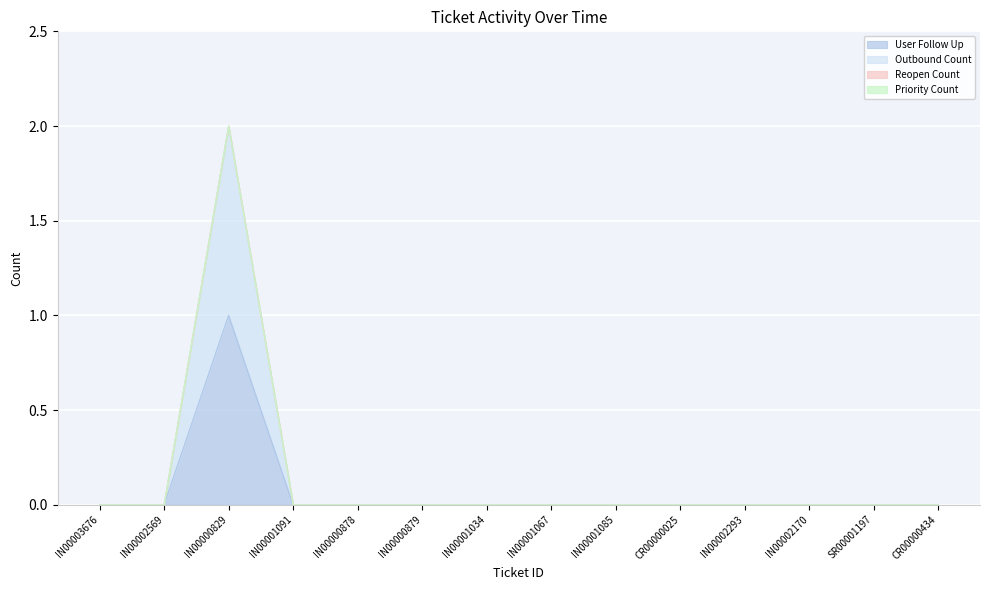

At which category is the sum across all series the highest?

IN00000829